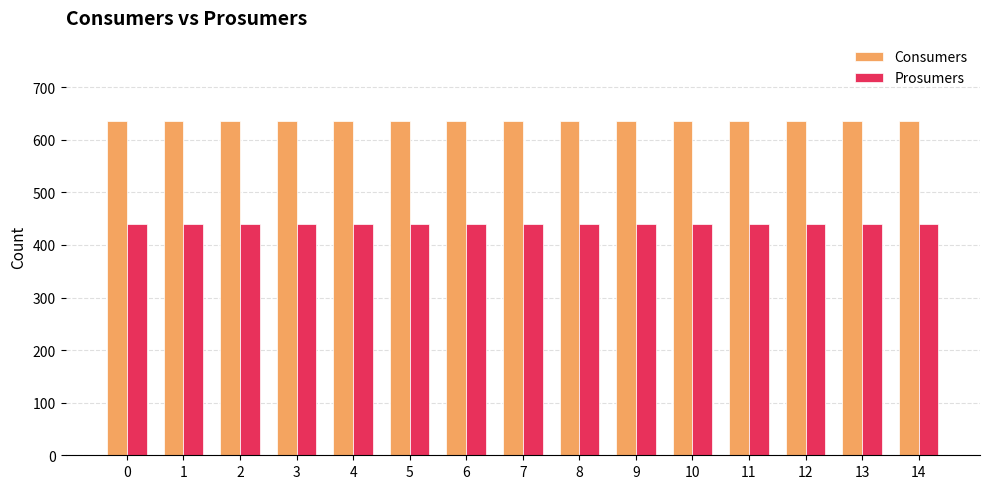

Are the bars grouped side by side (vs. stacked)?

Yes